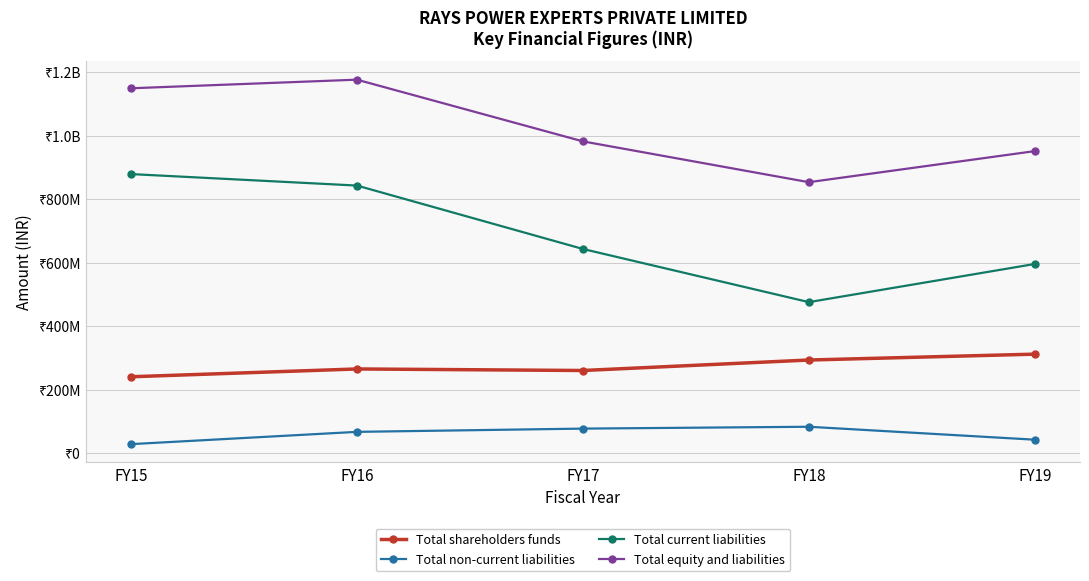

At how many categories does at least one series exceed 371880698?

5